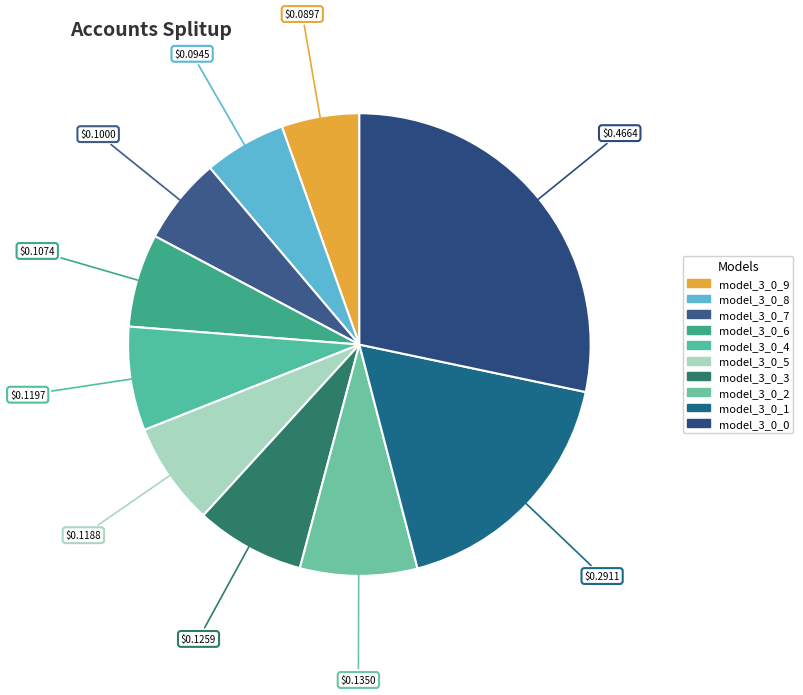

Count the number of slices in the pie.

10